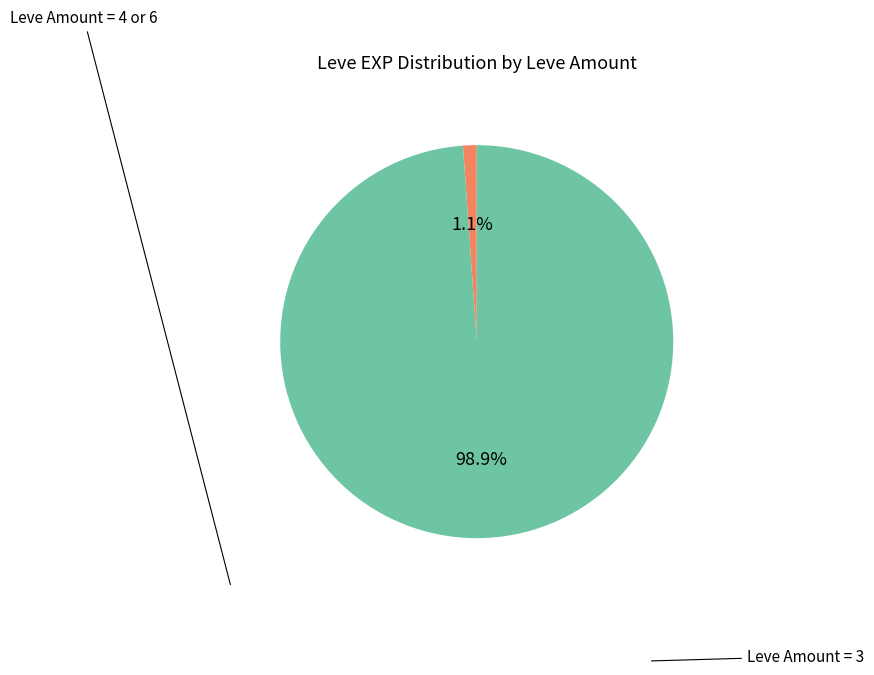

How many segments does this pie chart have?

2